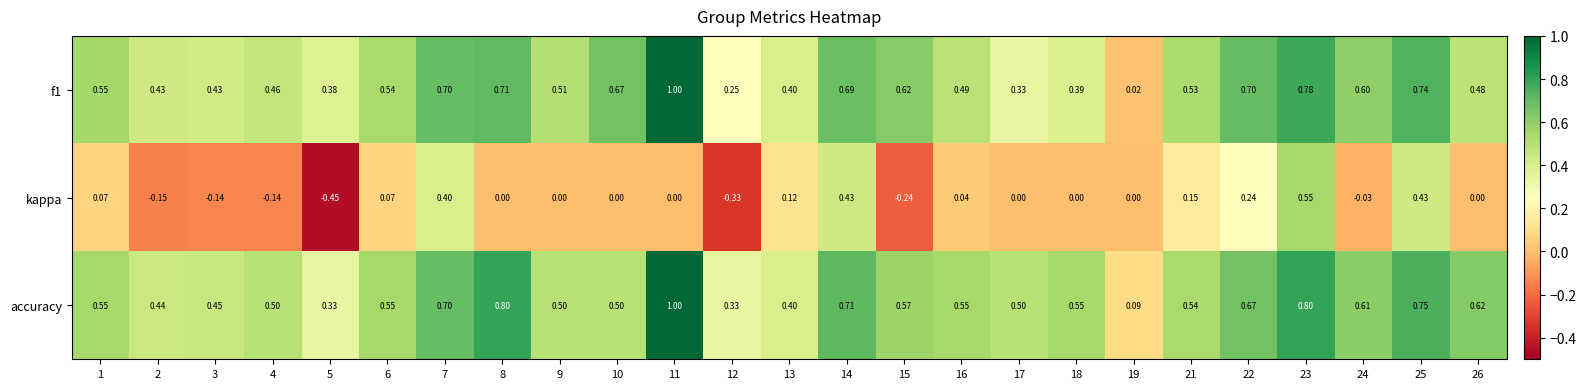

Which series has the widest spread of values?

kappa